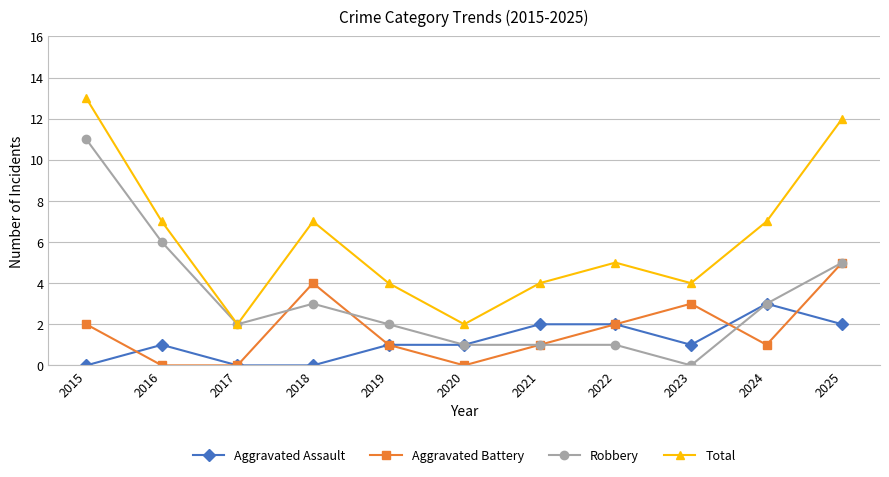

After their last crossing, which series has the higher values: Aggravated Assault or Aggravated Battery?

Aggravated Battery